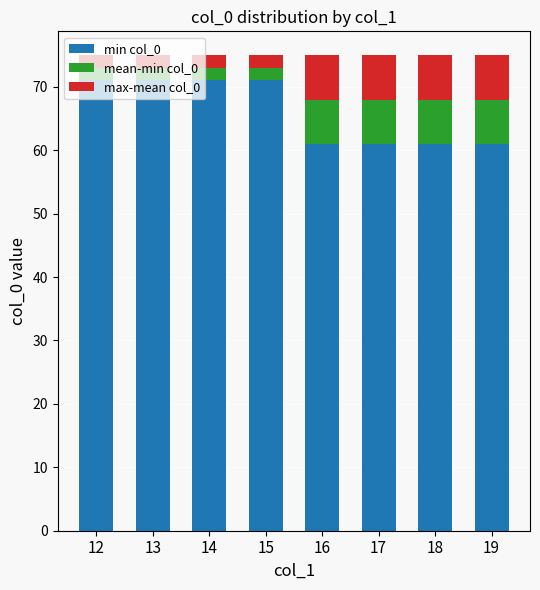

What is the maximum value for min col_0?

71